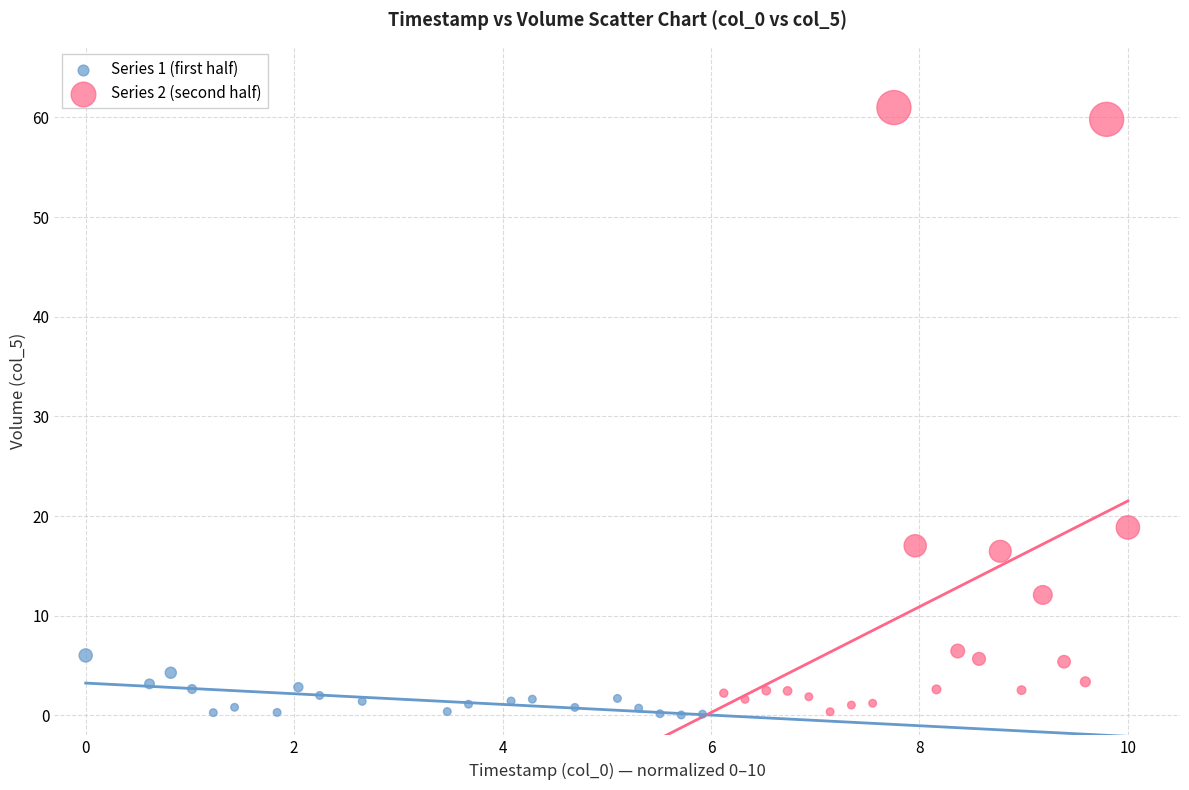

Which series has the widest spread of Y values?

Series 2 (second half)